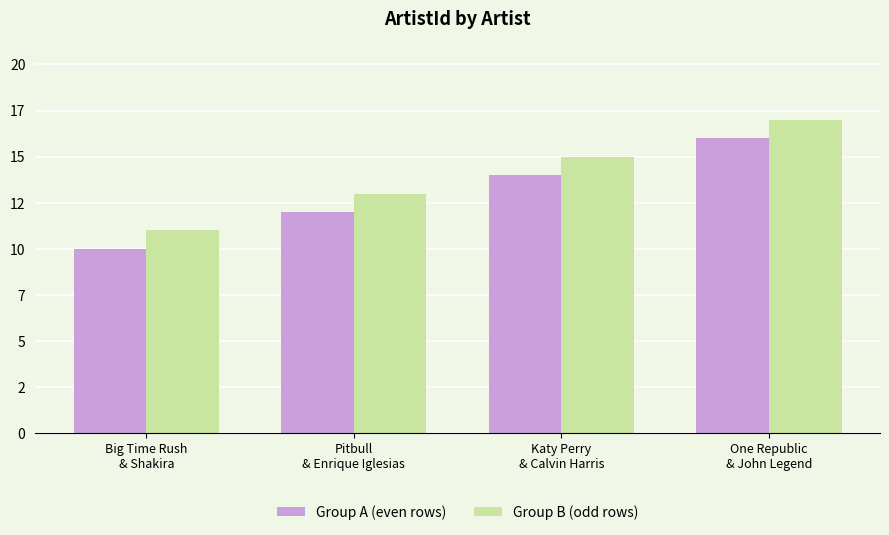

Which has a higher value, Big Time Rush
& Shakira or Katy Perry
& Calvin Harris?

Katy Perry
& Calvin Harris